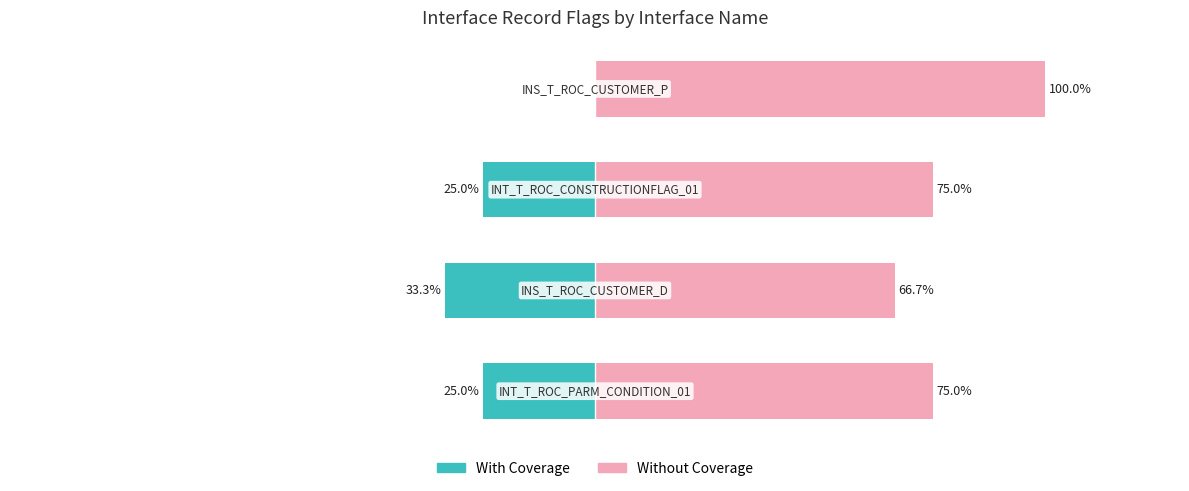

What is the average value of the With Coverage series?

-20.8